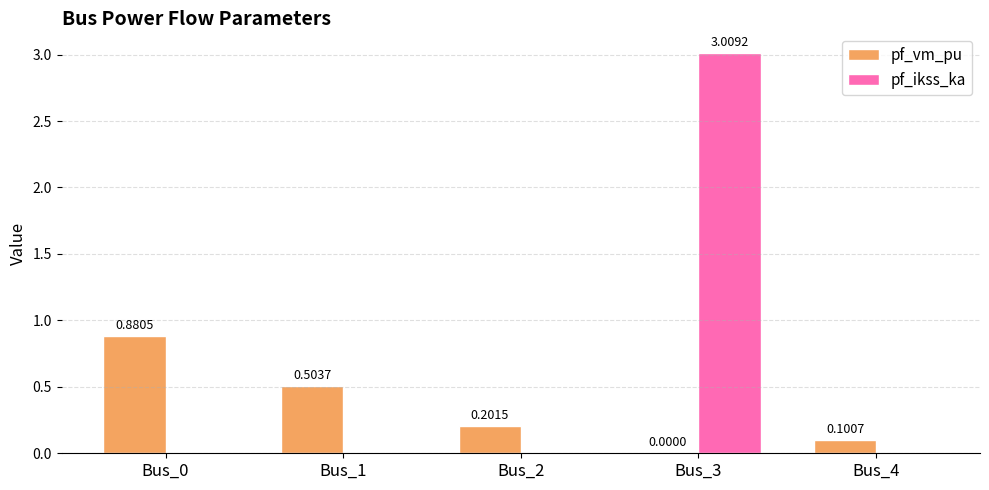

Between Bus_1 and Bus_4, which series saw the biggest shift?

pf_vm_pu